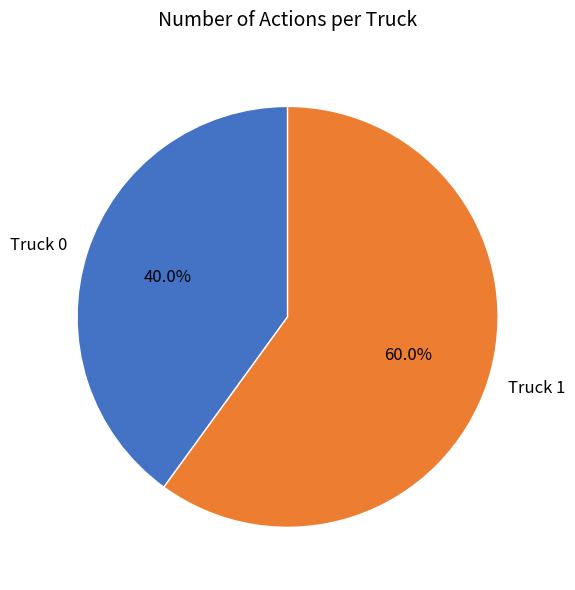

Which has a higher value, Truck 1 or Truck 0?

Truck 1